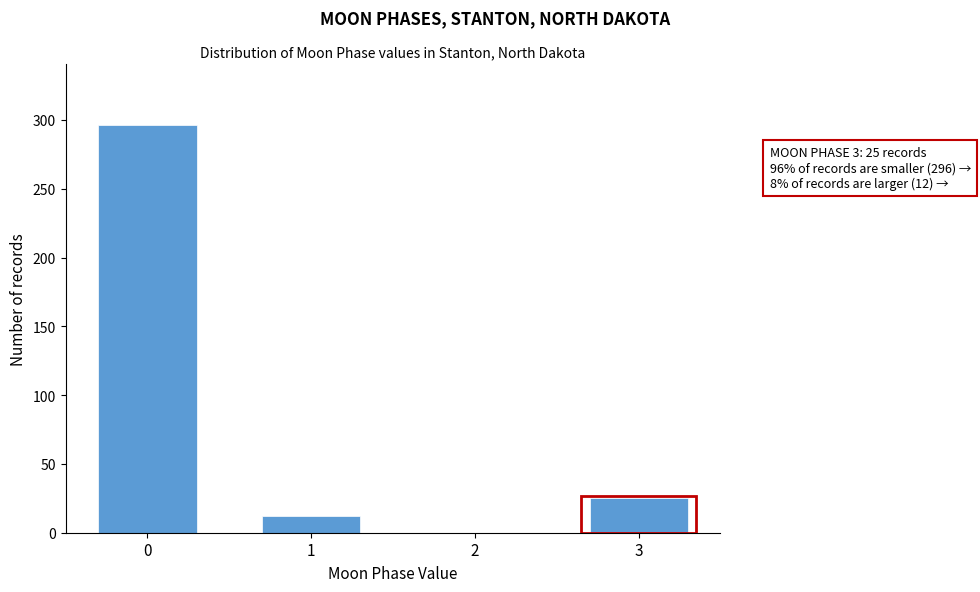

Reading right to left, extract all data points from this chart.

3=25	2=0	1=12	0=296